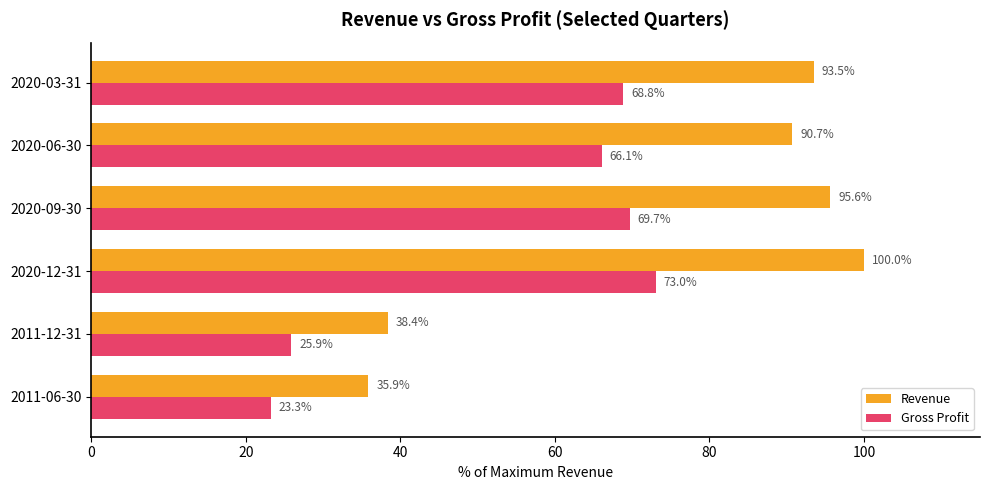

What is the difference between the maximum and minimum values in the Revenue series?

64.1